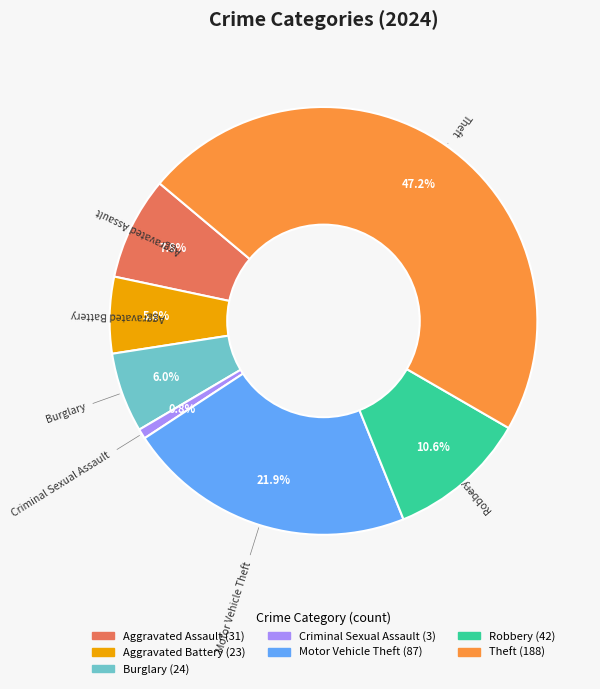

Is there a majority slice in this chart?

No